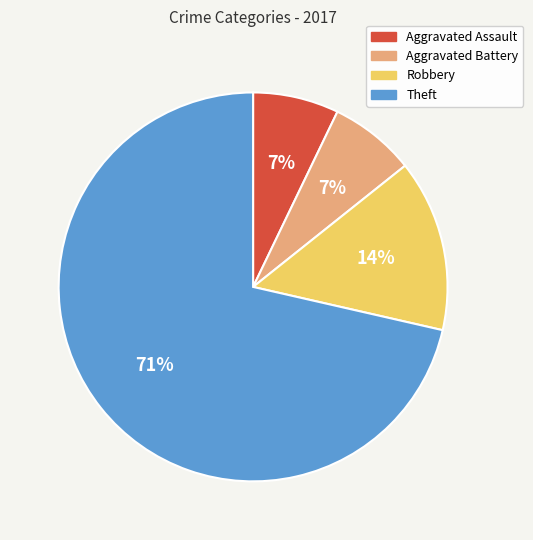

Is the sum of Aggravated Battery and Theft greater than half?

Yes